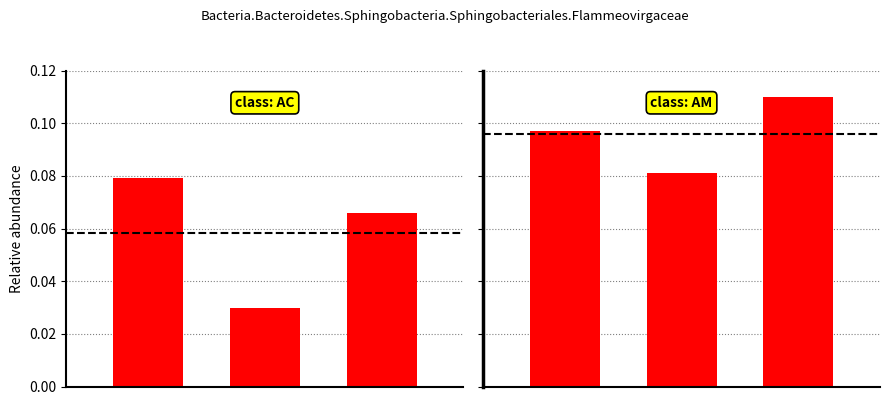

What is the greatest value displayed?

0.1